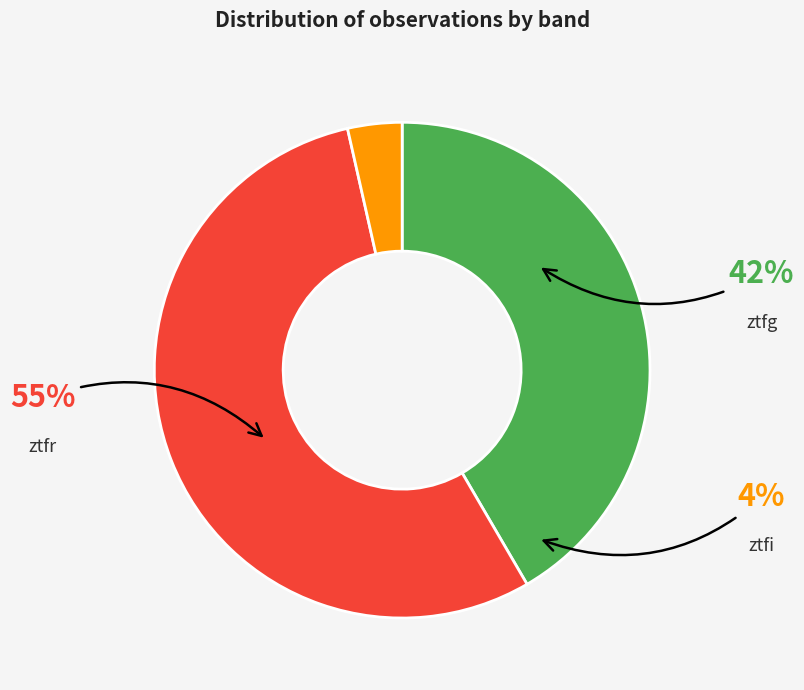

What percentage is NOT represented by ztfr?

45.1%